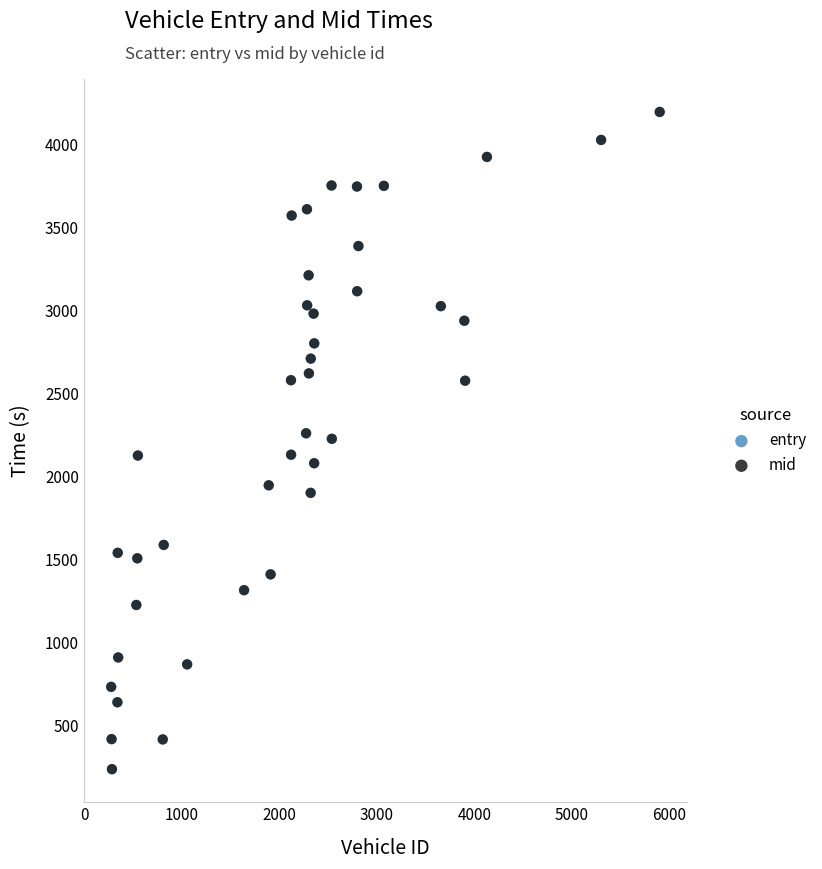

What are all the series names shown in the legend?

entry, mid